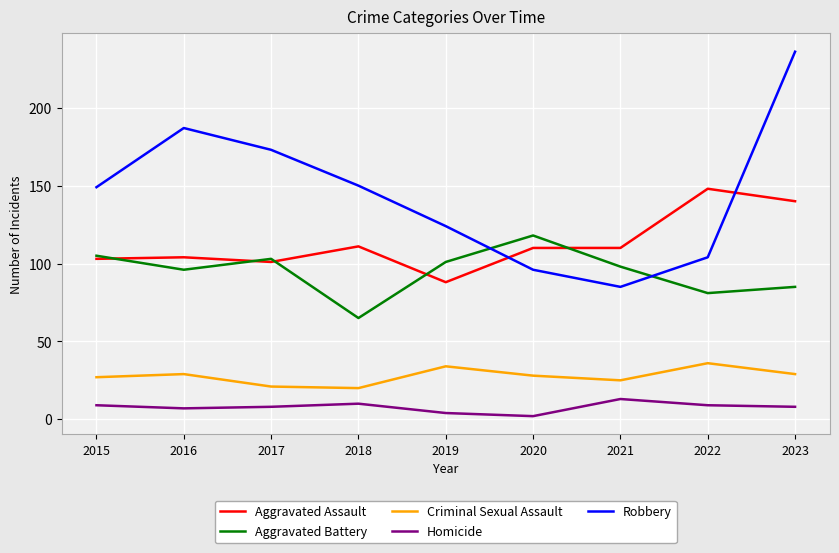

Which category has the lowest value in the Aggravated Assault series?

2019